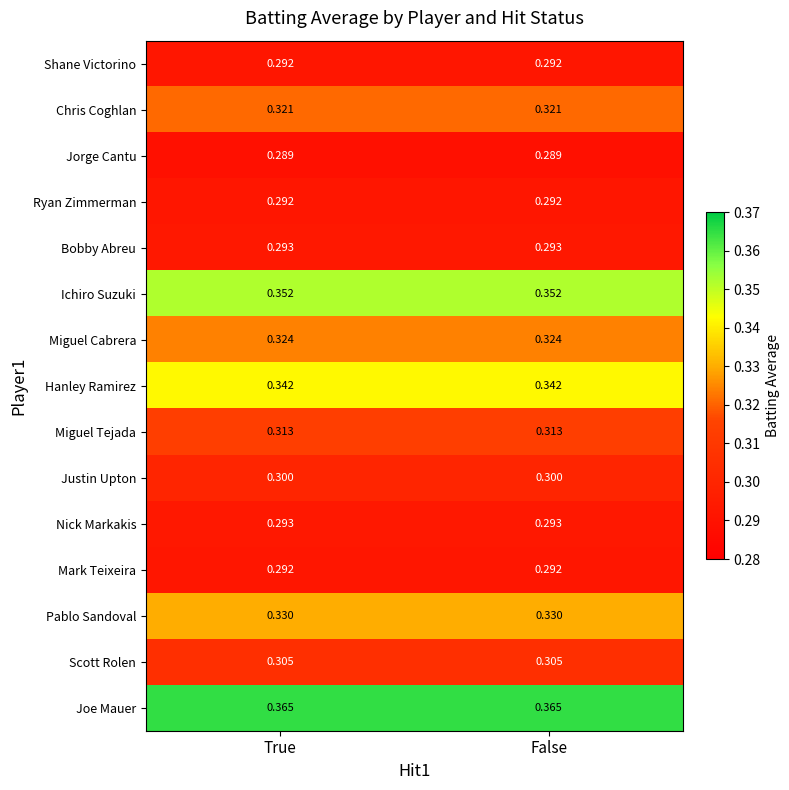

Is the value of Ichiro Suzuki at True greater than the value of Chris Coghlan at True?

Yes